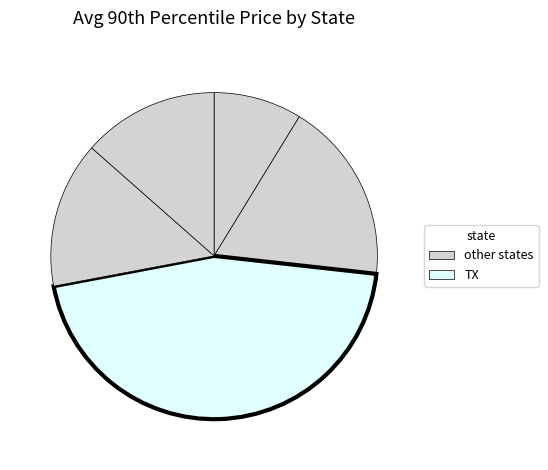

How many segments does this pie chart have?

5